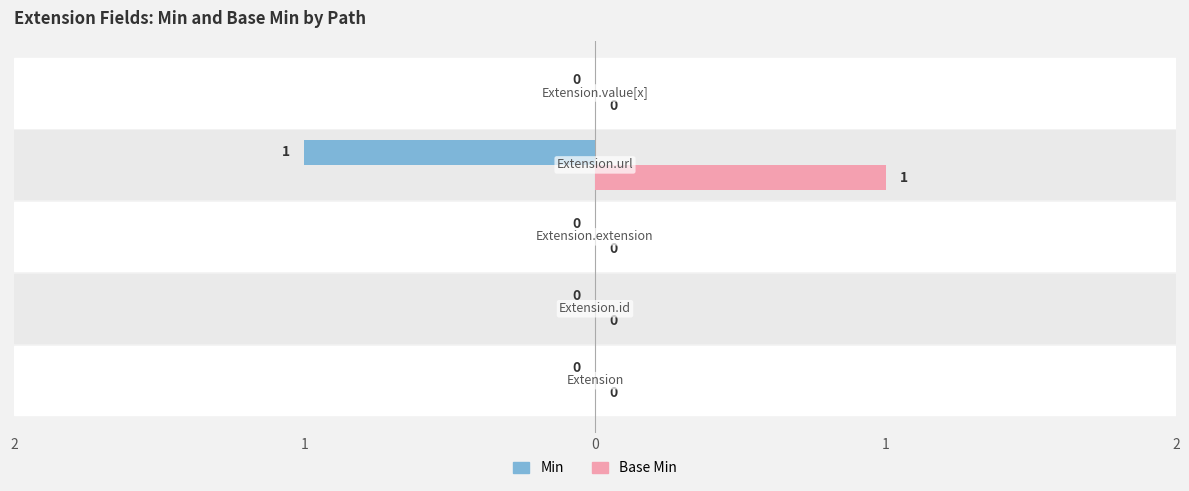

At how many categories does at least one series exceed 0?

1